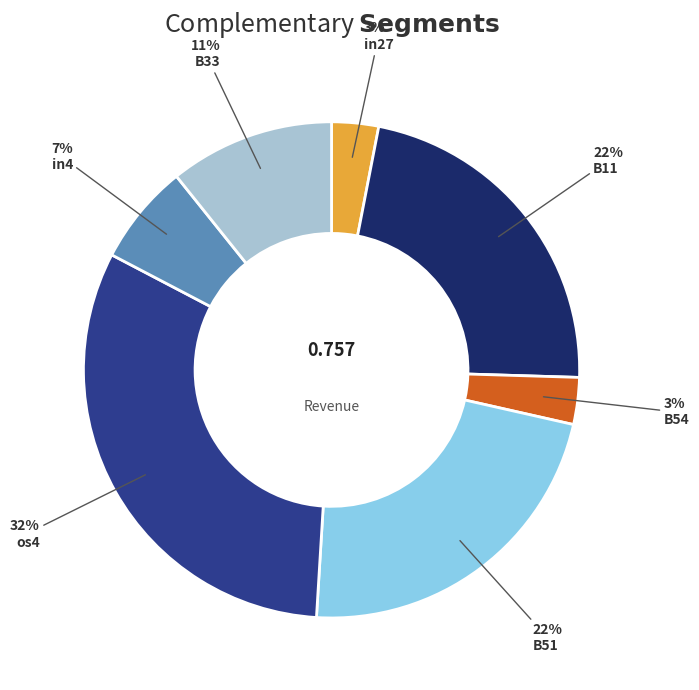

Does any single category account for the majority?

No